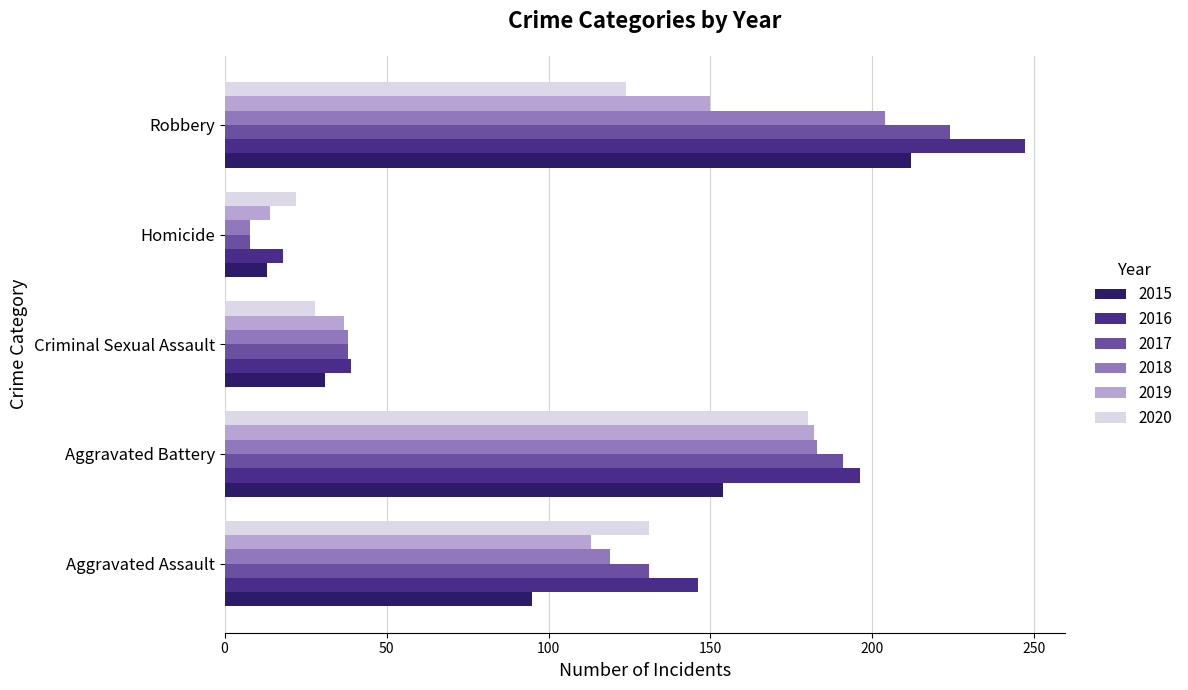

Which series has the largest total across all categories?

2016